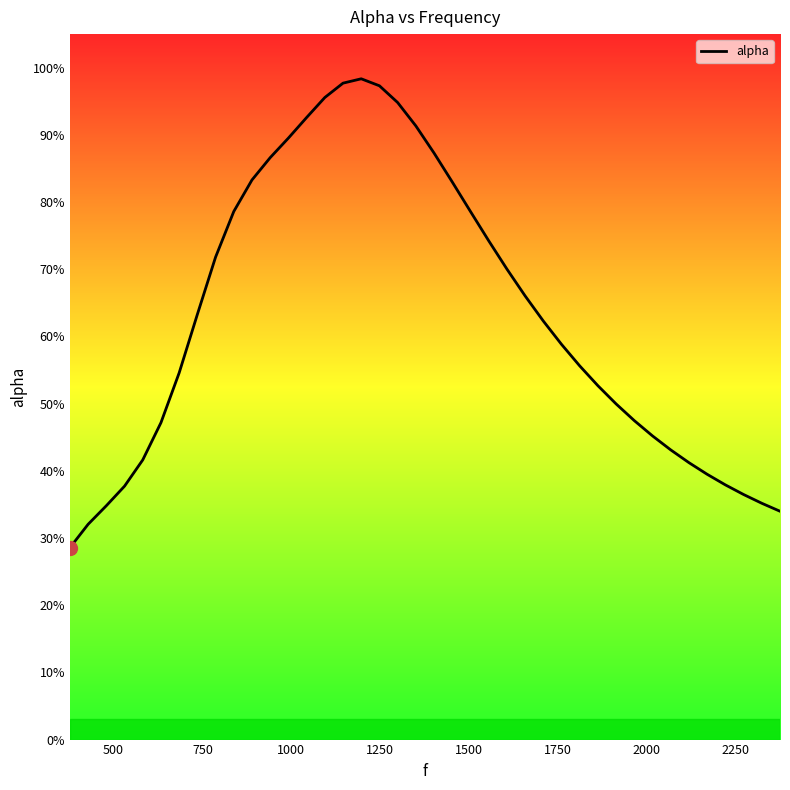

What is the smallest value displayed?

0.3